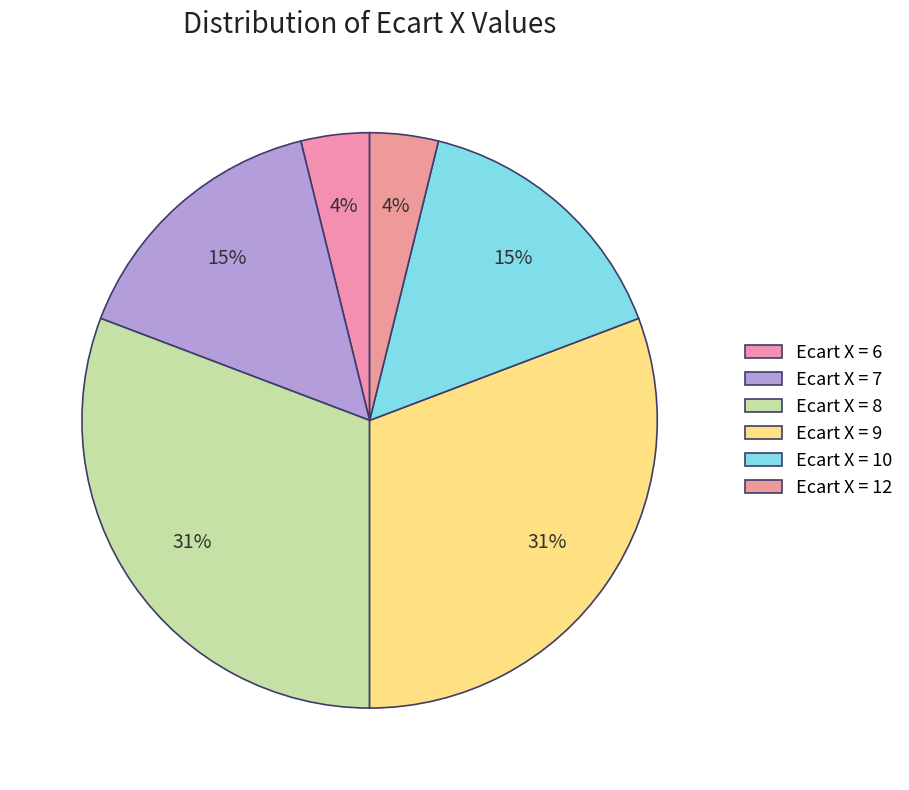

How many slices are in this pie chart?

6